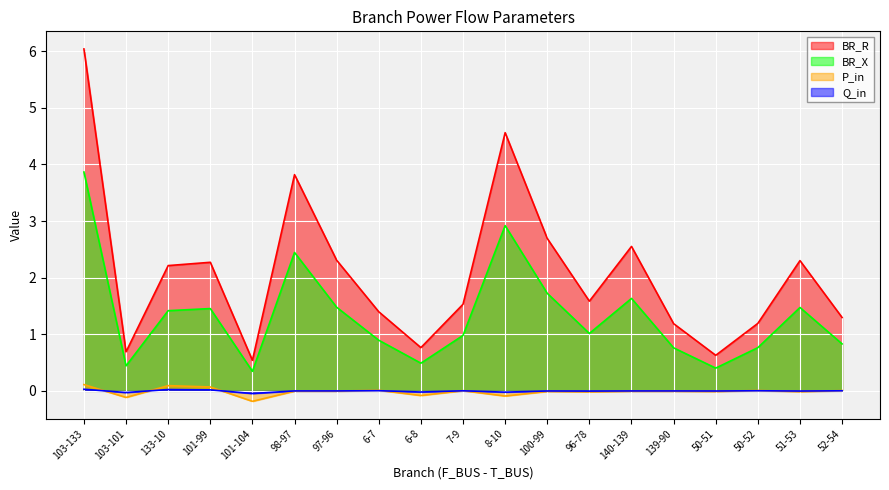

What is the difference between the second highest and second lowest values in the P_in series?

0.2